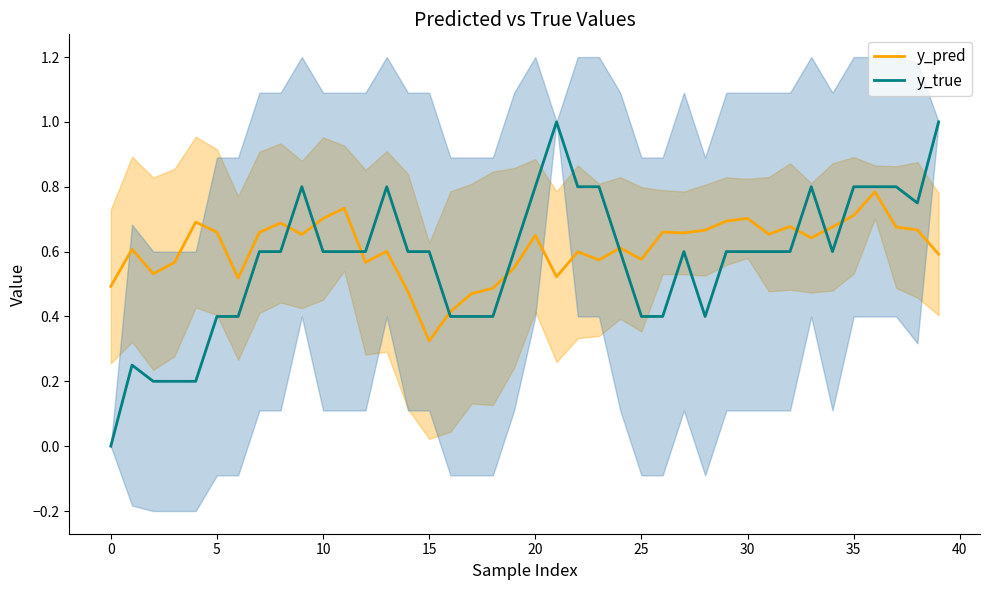

Is it true that y_pred equals 1.1 at 30?

False